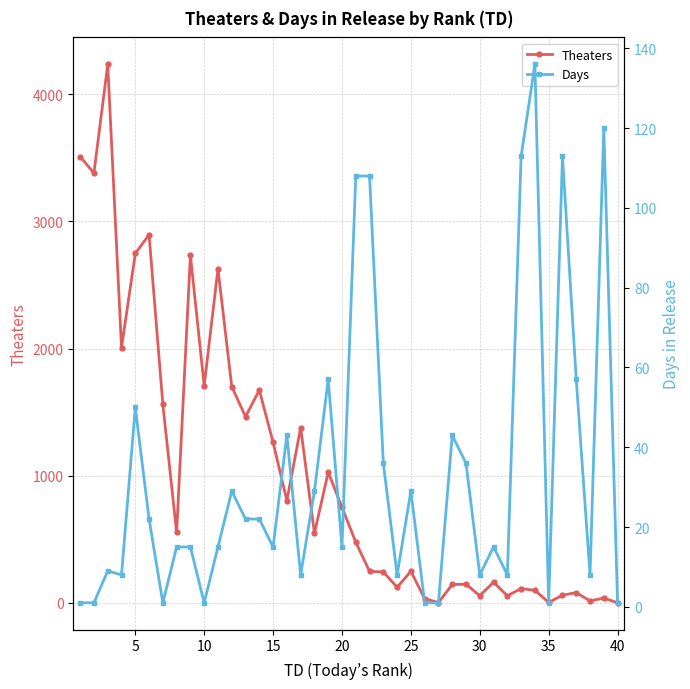

After their last crossing, which series has the higher values: Days or Theaters?

Days